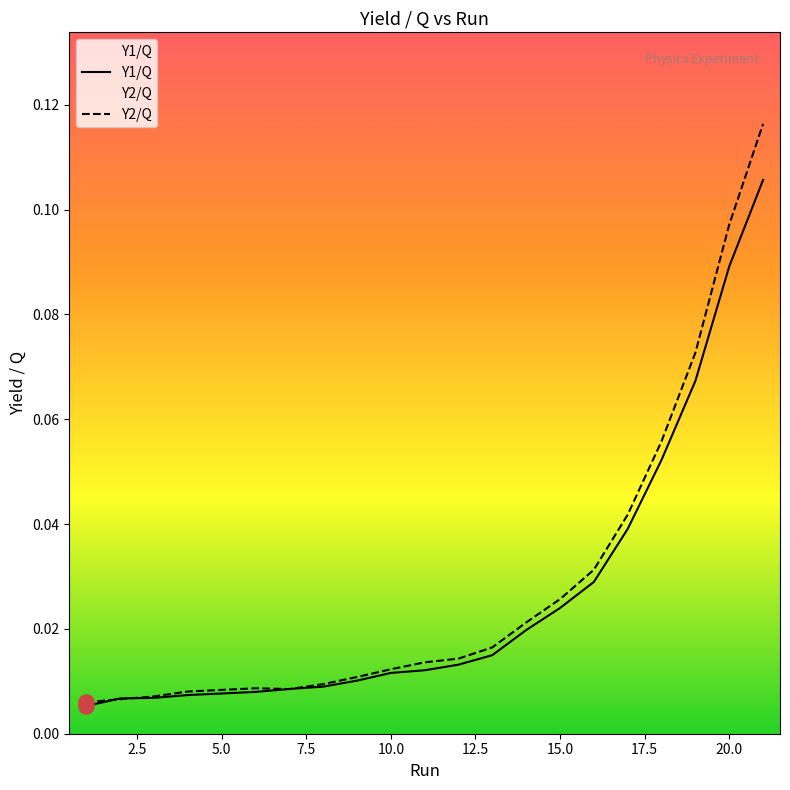

Which series has the largest Y range (max minus min)?

Y2/Q